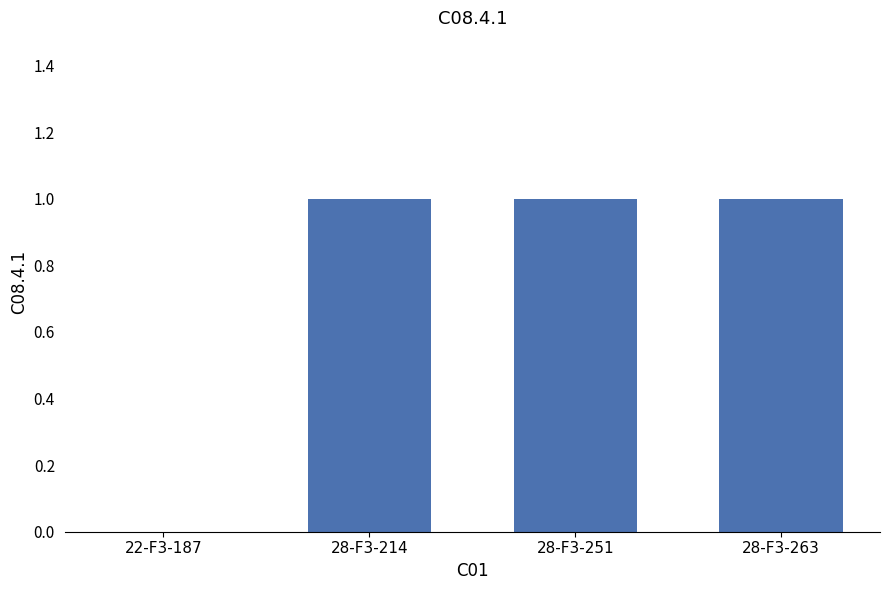

What is the change in value from 22-F3-187 to 28-F3-214?

+1